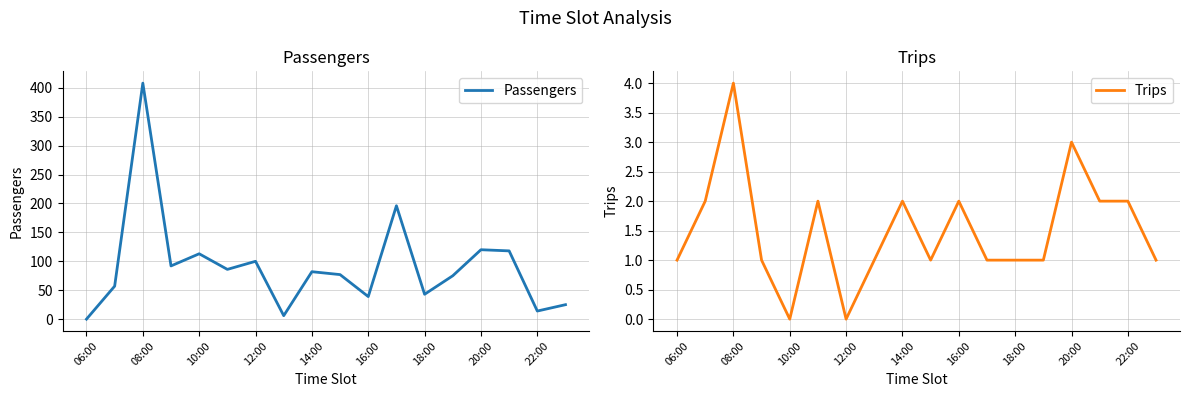

Is this an area chart (filled region under the line)?

No